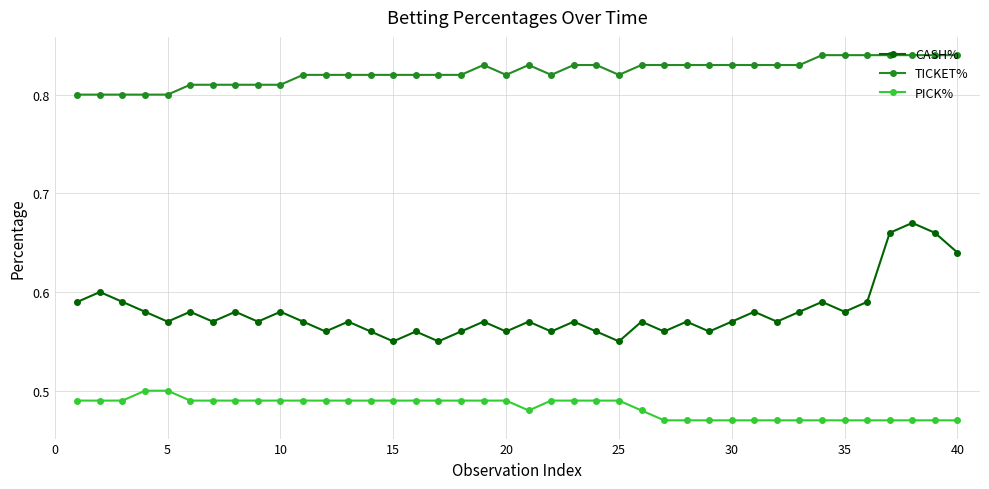

What are all the series names shown in the legend?

CASH%, TICKET%, PICK%